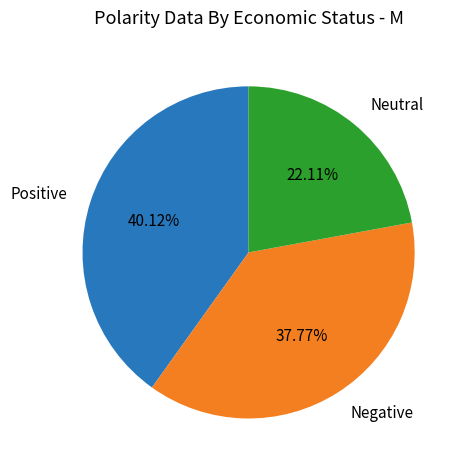

Combined, do Neutral and Positive account for over 50%?

Yes